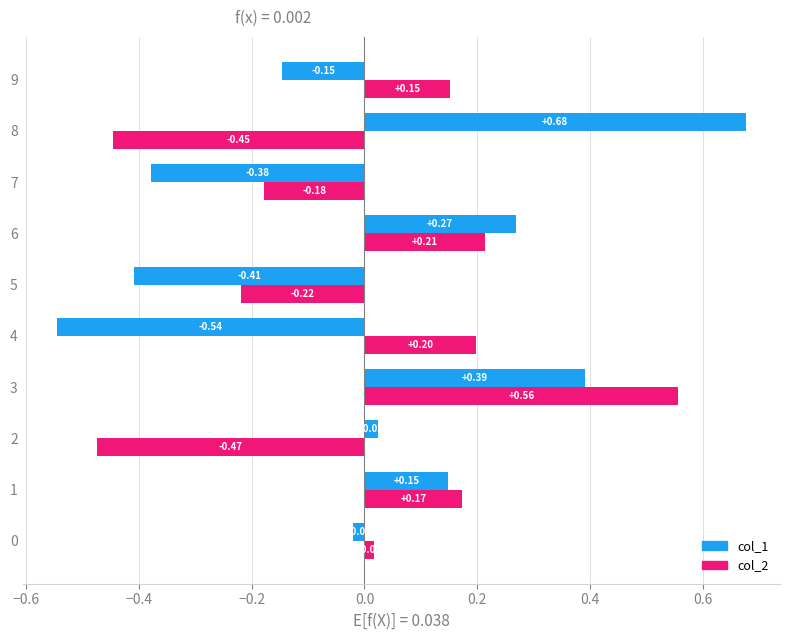

What is the difference between the maximum and minimum values in the col_2 series?

1.0